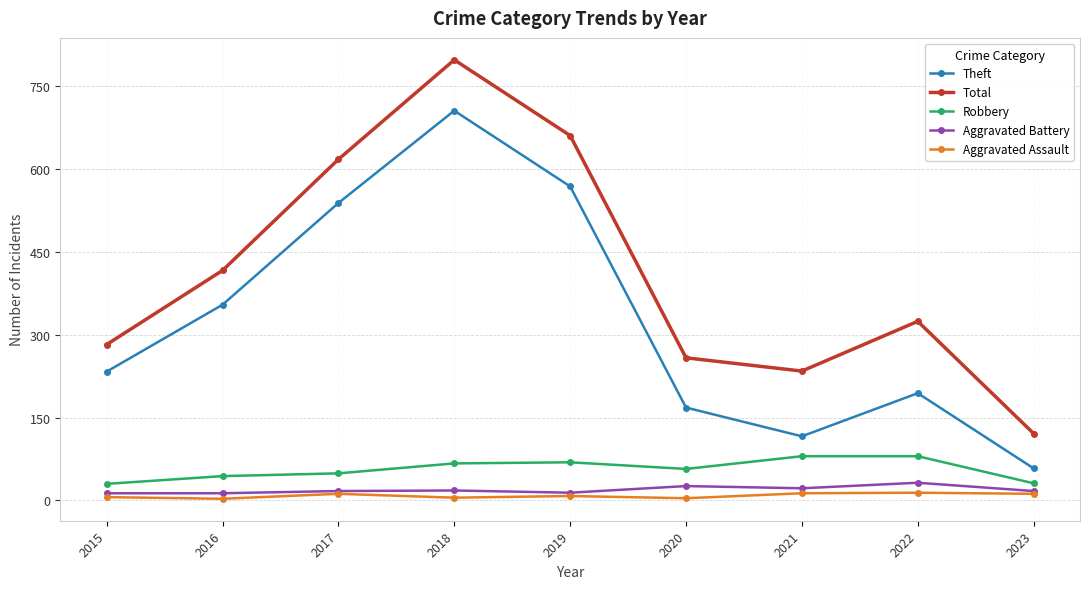

True or false: Theft and Total intersect in this chart.

False